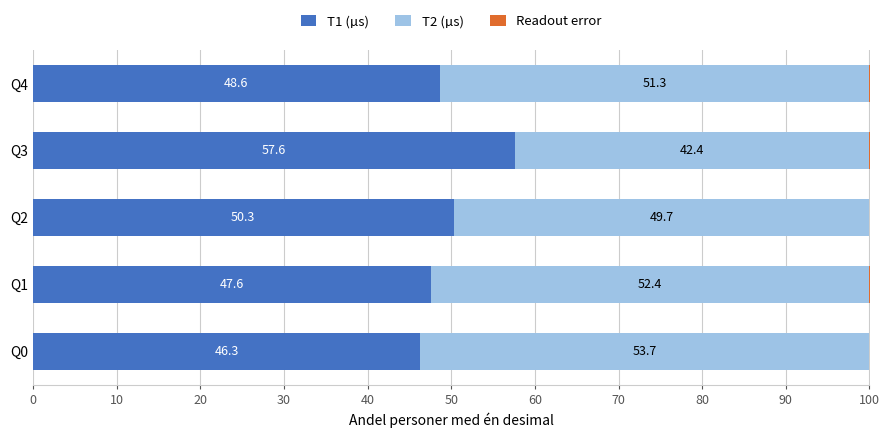

What is the maximum value for T1 (µs)?

57.6